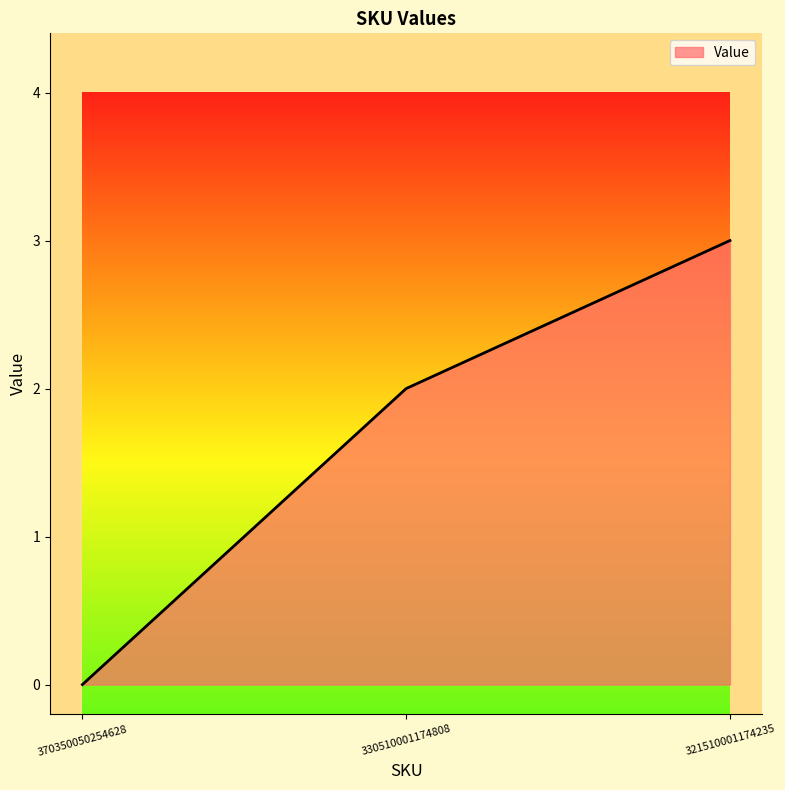

What is the sum of all values?

5